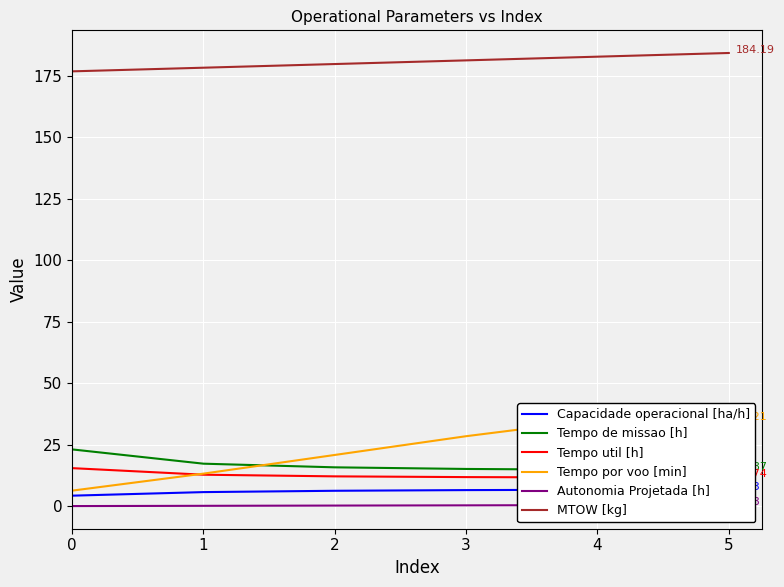

What is the maximum value for Tempo util [h]?

15.5